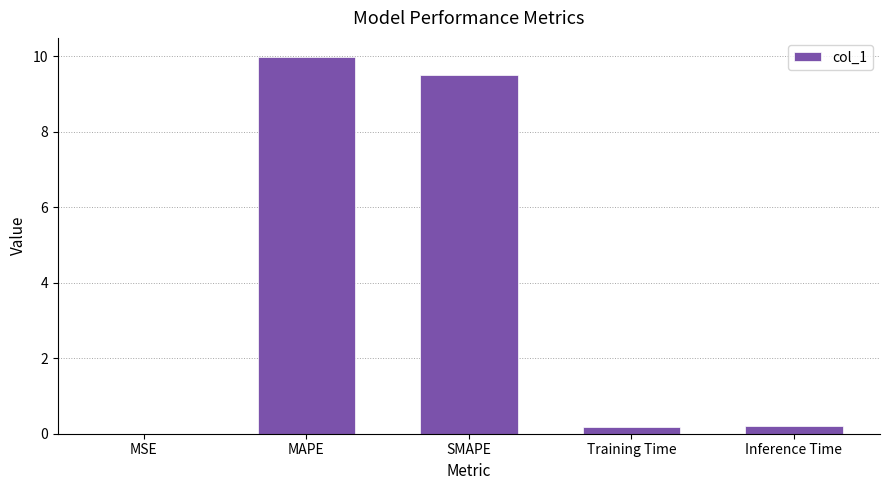

What is the sum of all values?

19.9